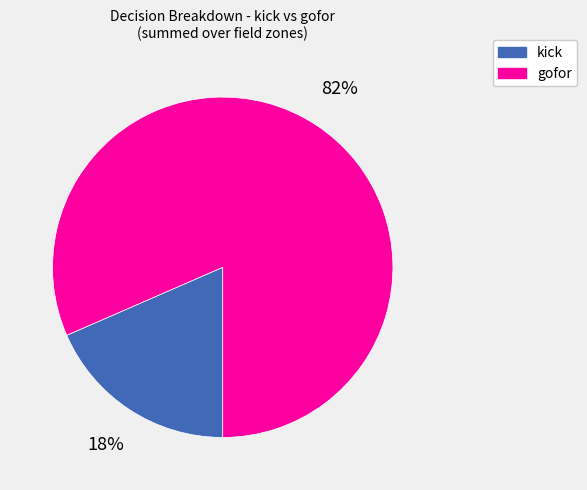

To the nearest percent, what is the average slice percentage?

50%